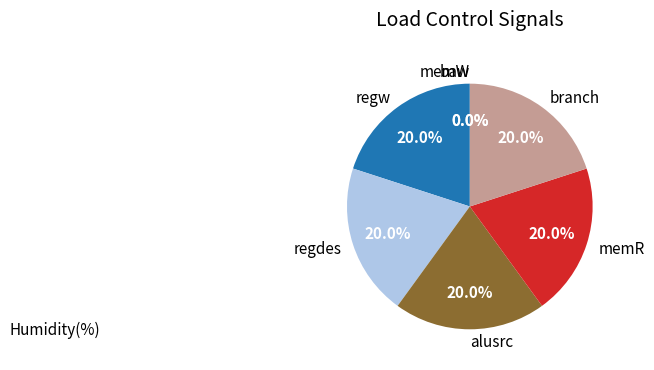

To the nearest percent, what is the difference between the memR and baw slice percentages?

20%